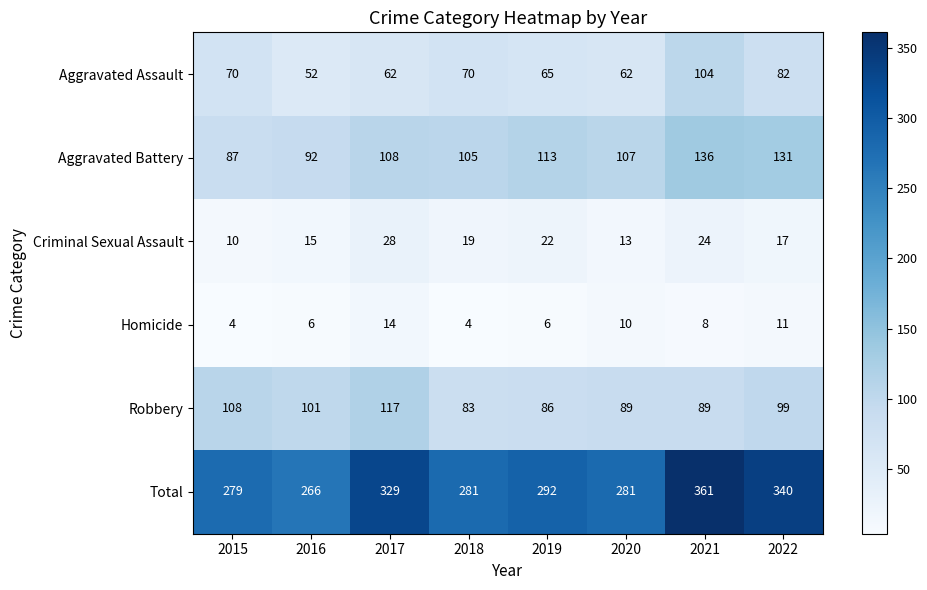

True or false: Aggravated Assault has a value of 45 at 2018.

False